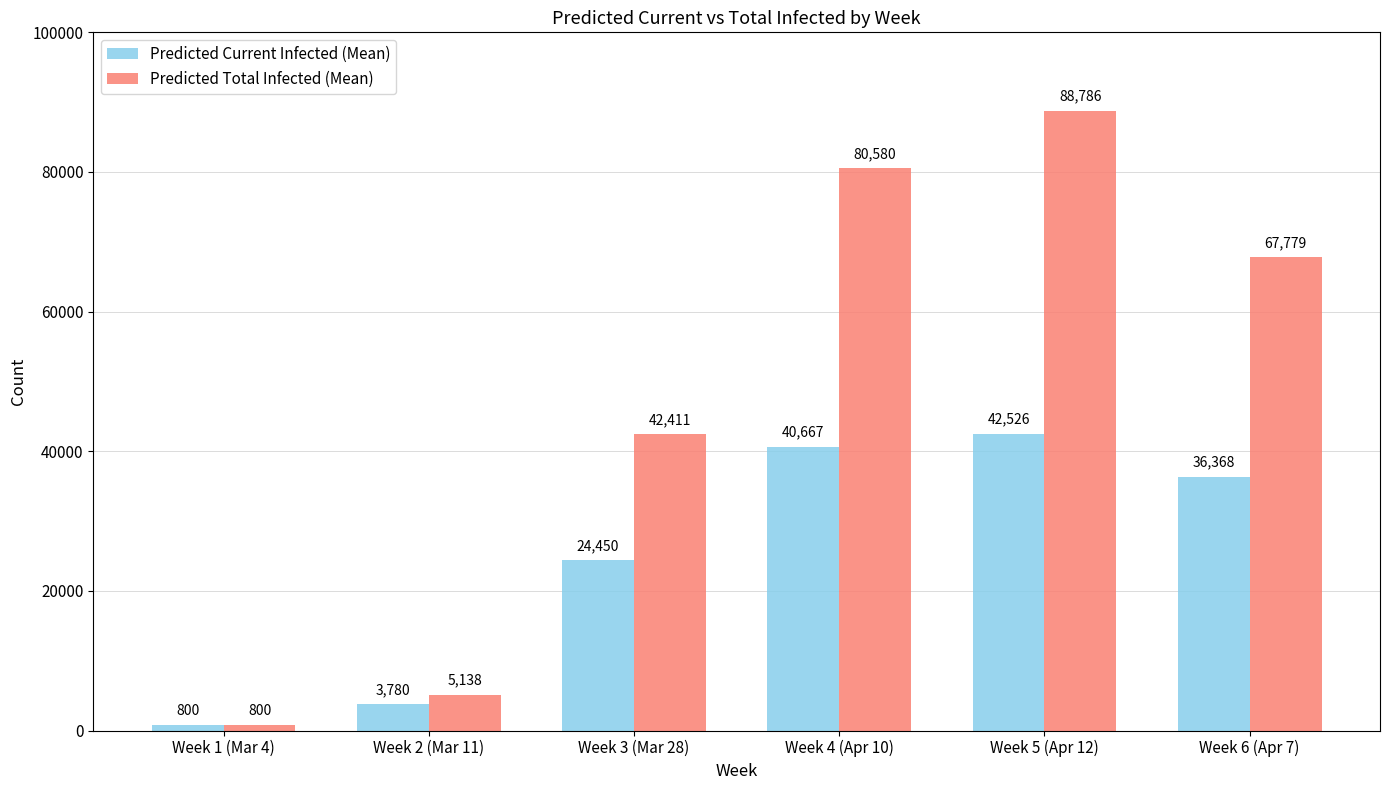

Reading left to right, list all the values displayed in this chart.

Predicted Current Infected (Mean): Week 1 (Mar 4)=800	Week 2 (Mar 11)=3780	Week 3 (Mar 28)=24450	Week 4 (Apr 10)=40667	Week 5 (Apr 12)=42526	Week 6 (Apr 7)=36368
Predicted Total Infected (Mean): Week 1 (Mar 4)=800	Week 2 (Mar 11)=5138	Week 3 (Mar 28)=42411	Week 4 (Apr 10)=80580	Week 5 (Apr 12)=88786	Week 6 (Apr 7)=67779